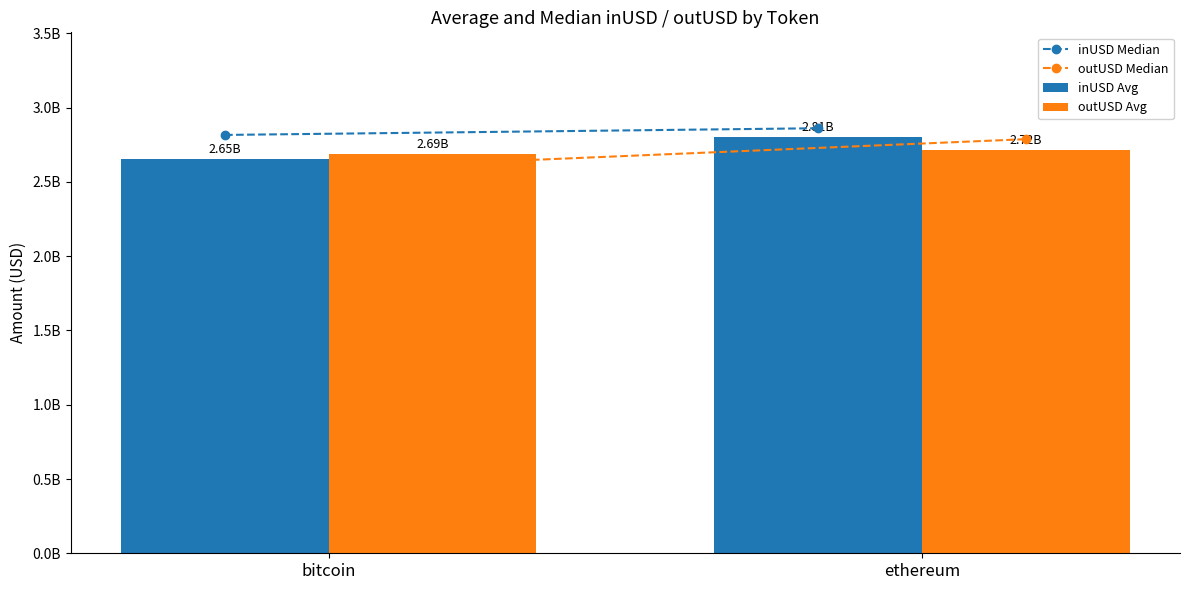

Count the number of data series in this chart.

4